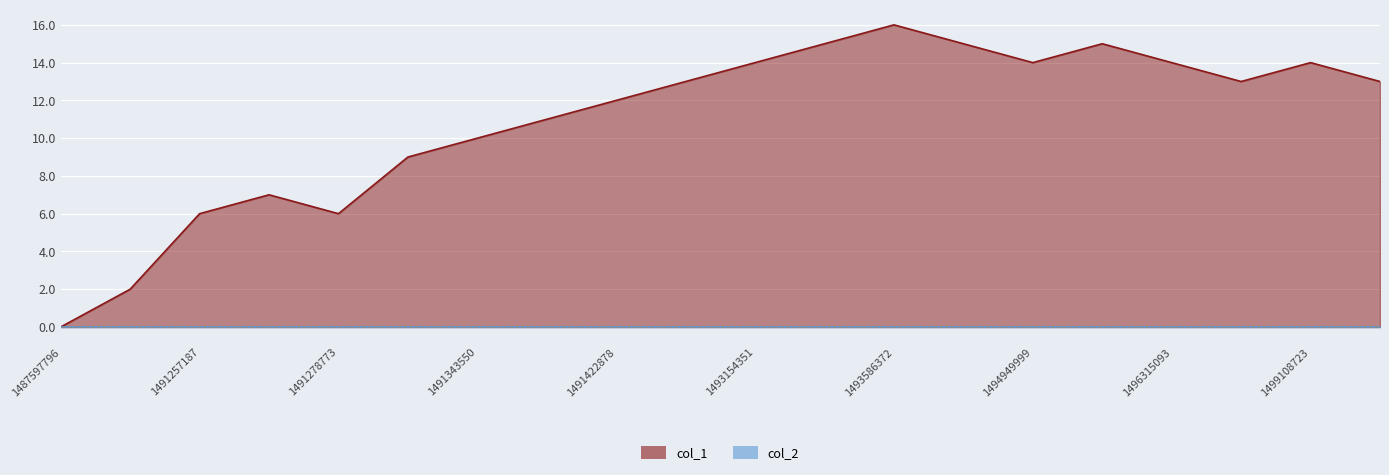

The col_1 series shows 14 at 1496315093. True or false?

True